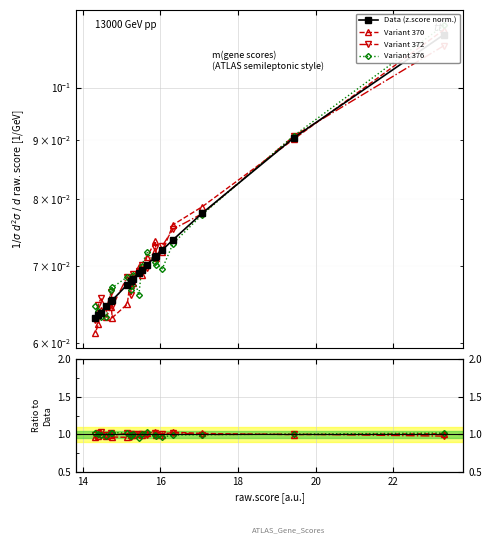

List the series in order of their peak value, lowest first.

Data (z.score norm.), Variant 376, Variant 372, Variant 370